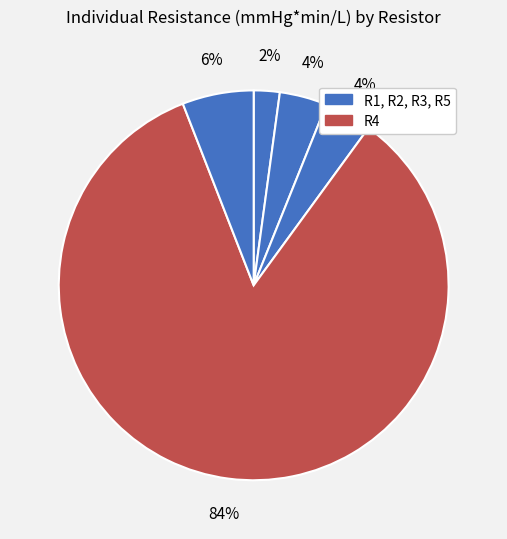

How many slices are in this pie chart?

5